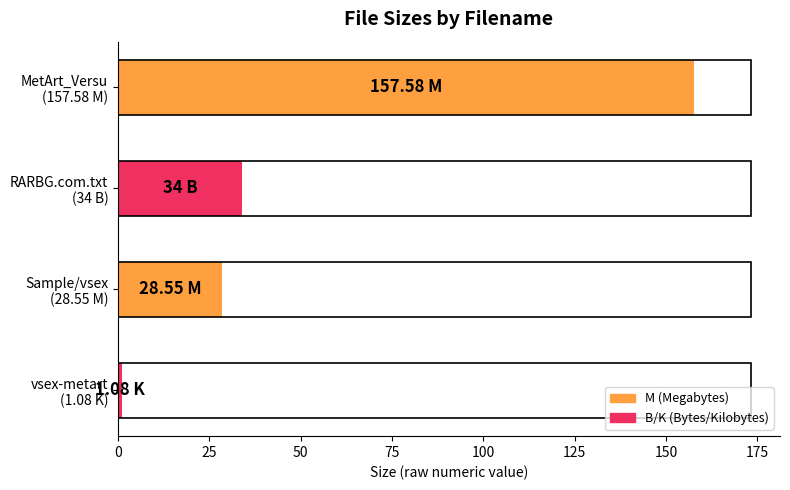

What is the average value?

55.3